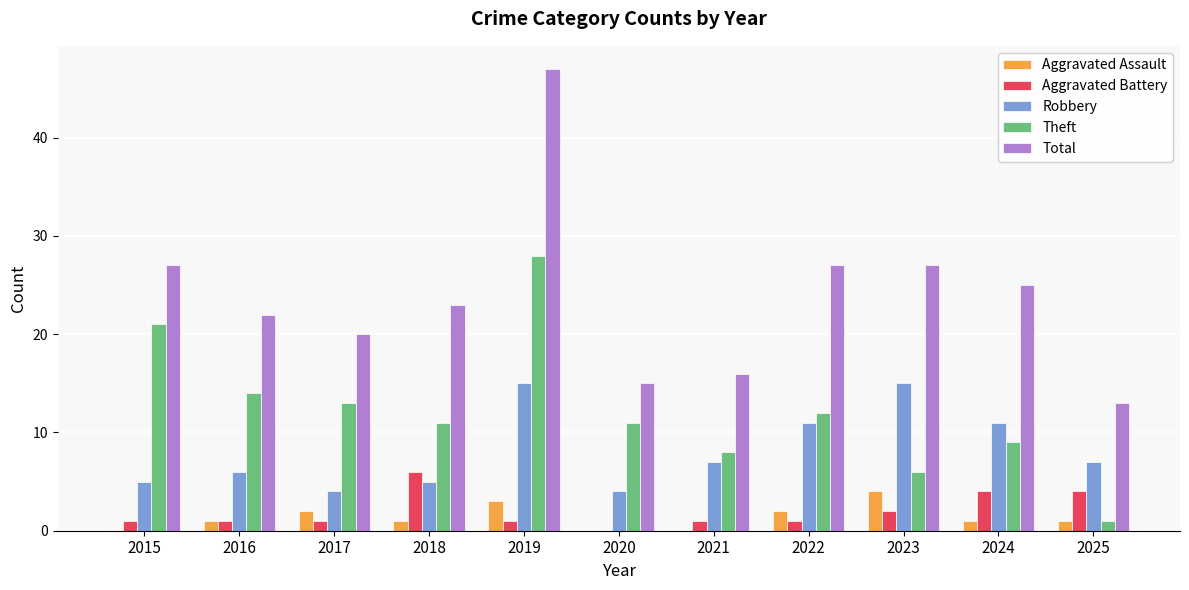

Reading left to right, what are all the values shown in this chart?

Aggravated Assault: 0	1	2	1	3	0	0	2	4	1	1
Aggravated Battery: 1	1	1	6	1	0	1	1	2	4	4
Robbery: 5	6	4	5	15	4	7	11	15	11	7
Theft: 21	14	13	11	28	11	8	12	6	9	1
Total: 27	22	20	23	47	15	16	27	27	25	13